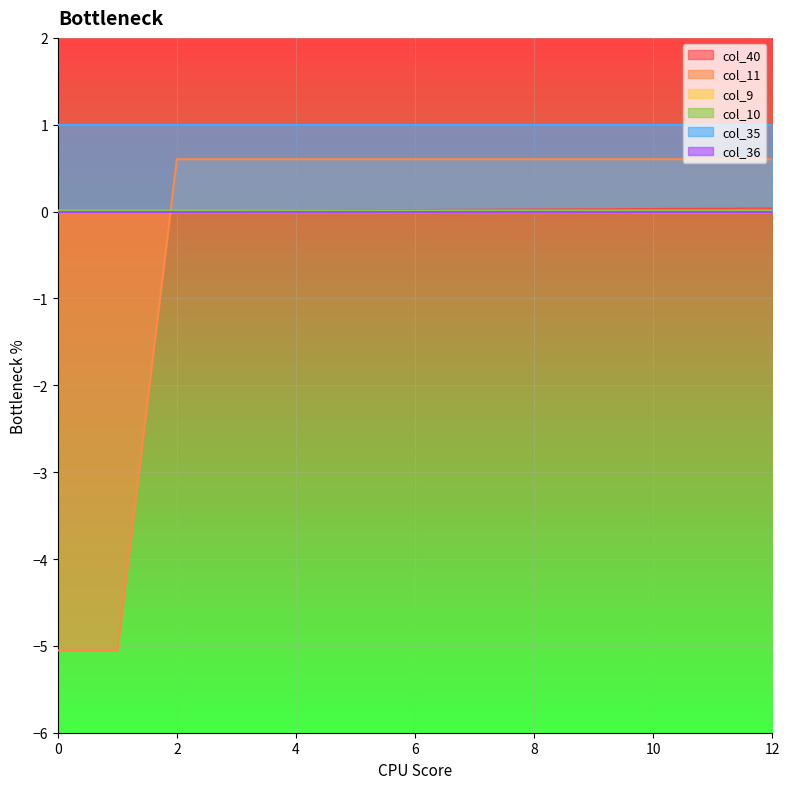

Which series ends up on top after the final intersection of col_40 and col_10?

col_40